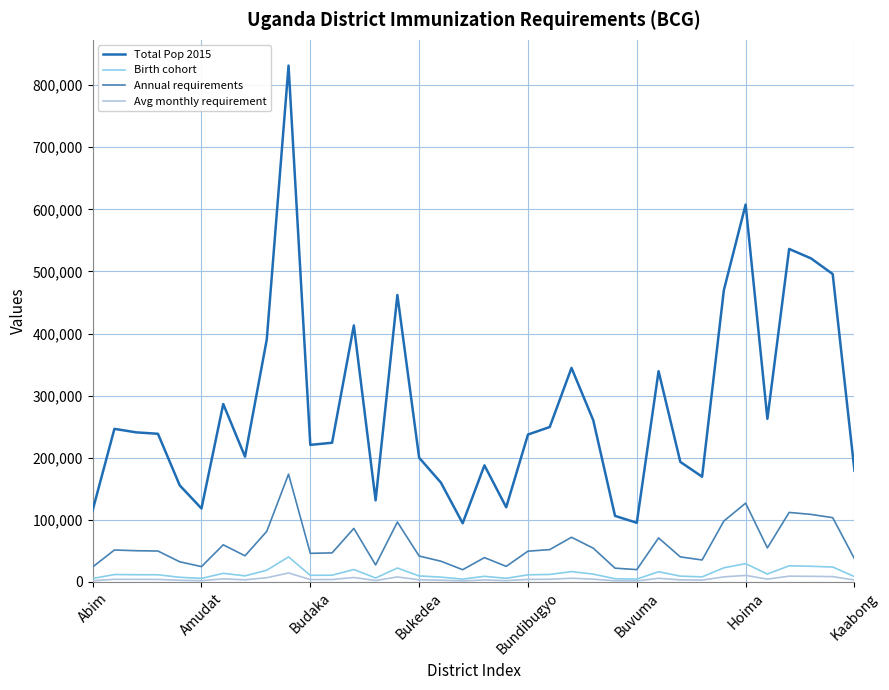

At how many categories does at least one series exceed 378121?

9